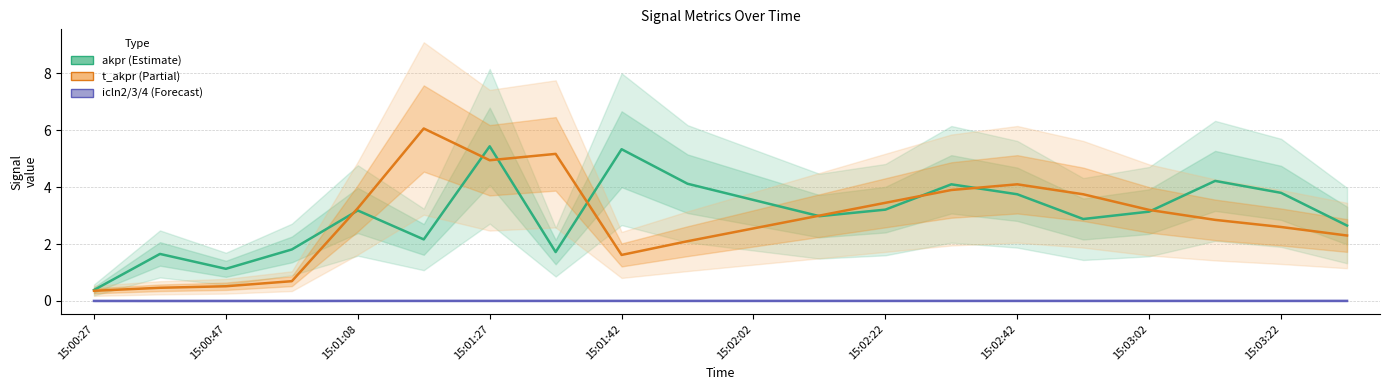

How many distinct data groups are displayed?

3